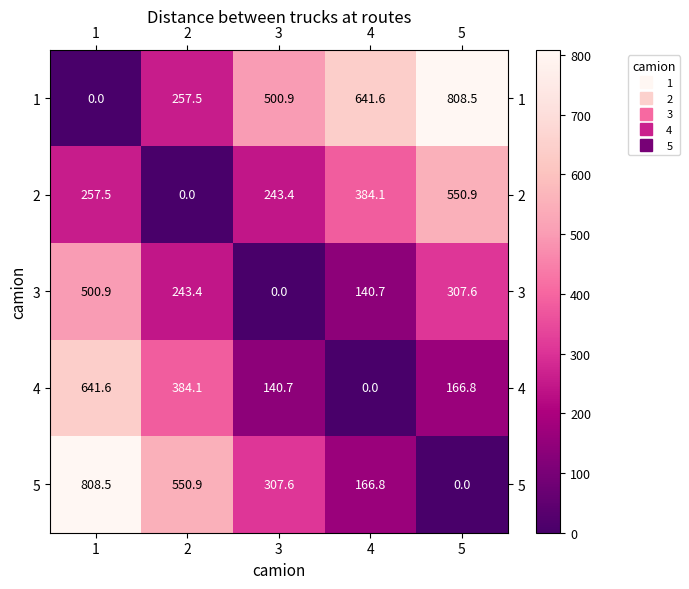

The 4 series shows 291.5 at 5. True or false?

False